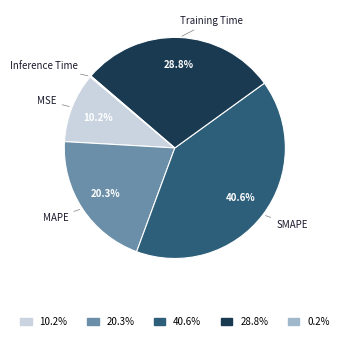

What is the ratio of the value at SMAPE to the value at Training Time?

1.4